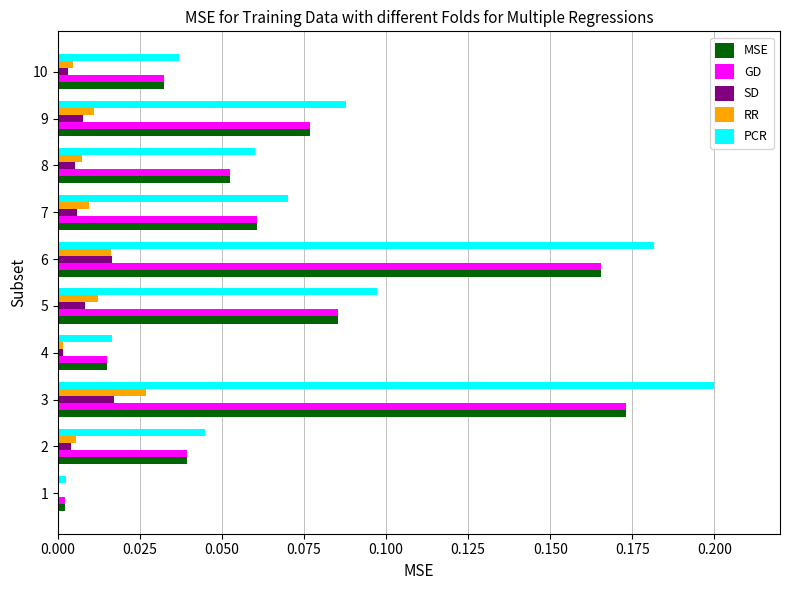

At which category is the sum across all series the highest?

3